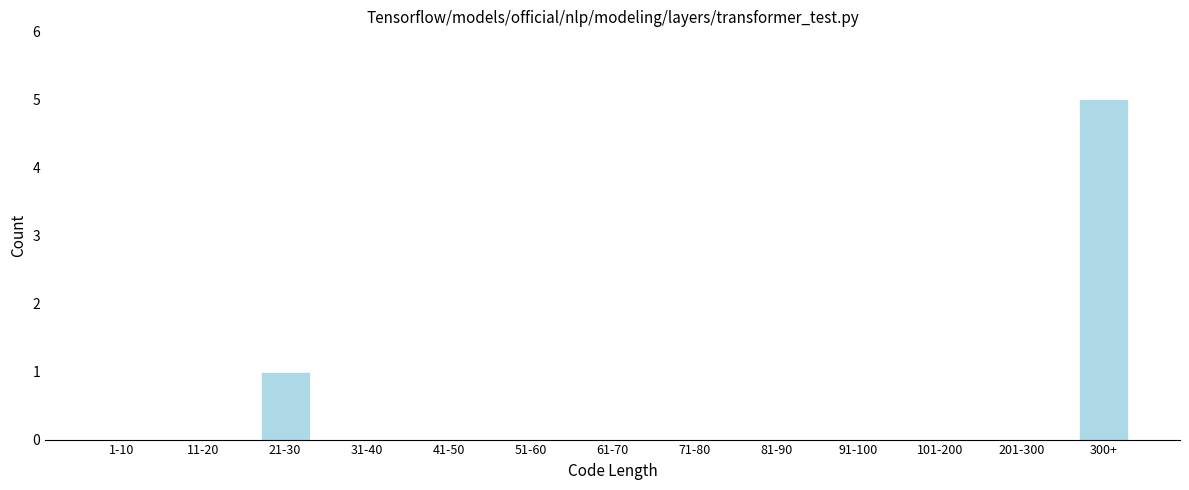

Reading left to right, extract all data points from this chart.

1-10=0	11-20=0	21-30=1	31-40=0	41-50=0	51-60=0	61-70=0	71-80=0	81-90=0	91-100=0	101-200=0	201-300=0	300+=5